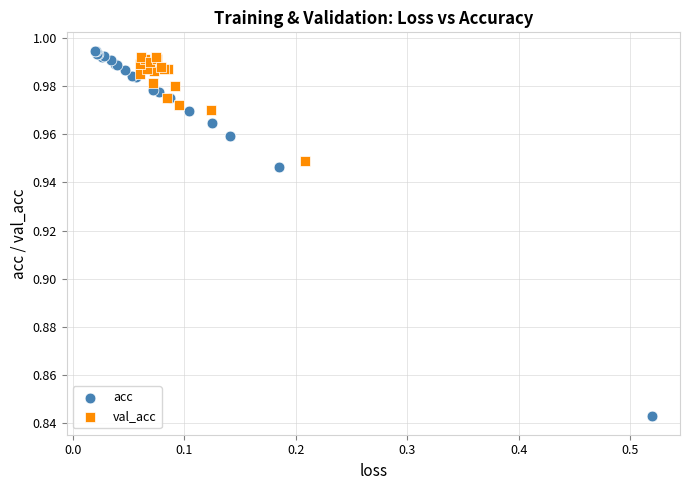

What are all the series names shown in the legend?

acc, val_acc